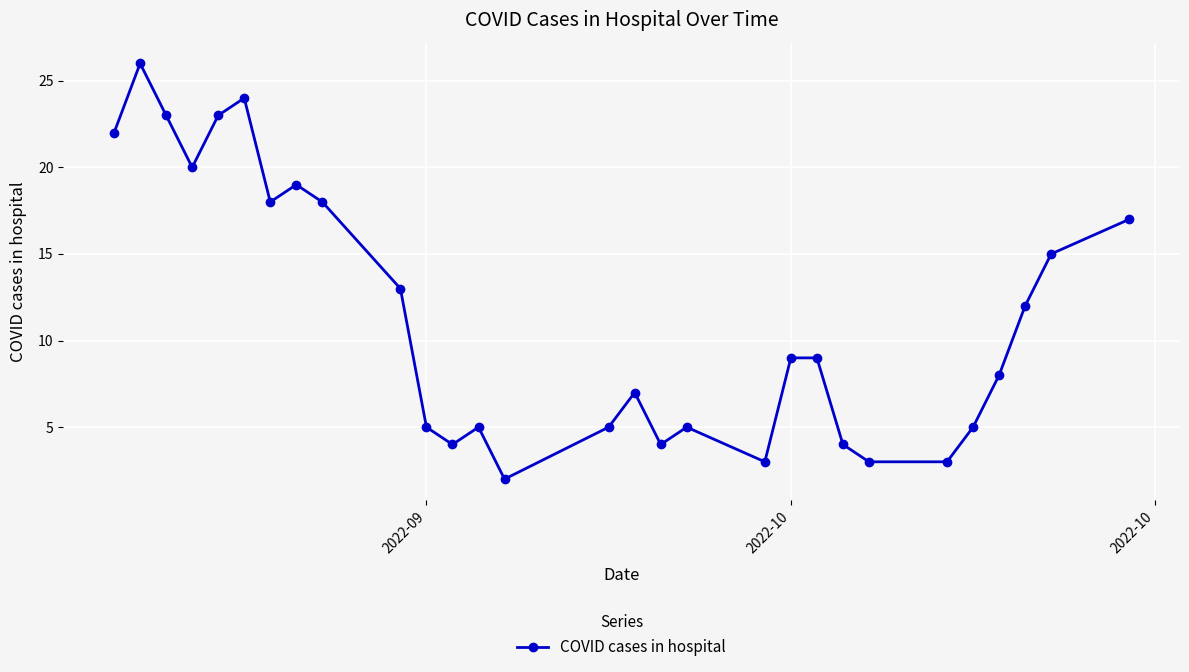

What is the maximum value shown in the chart?

26